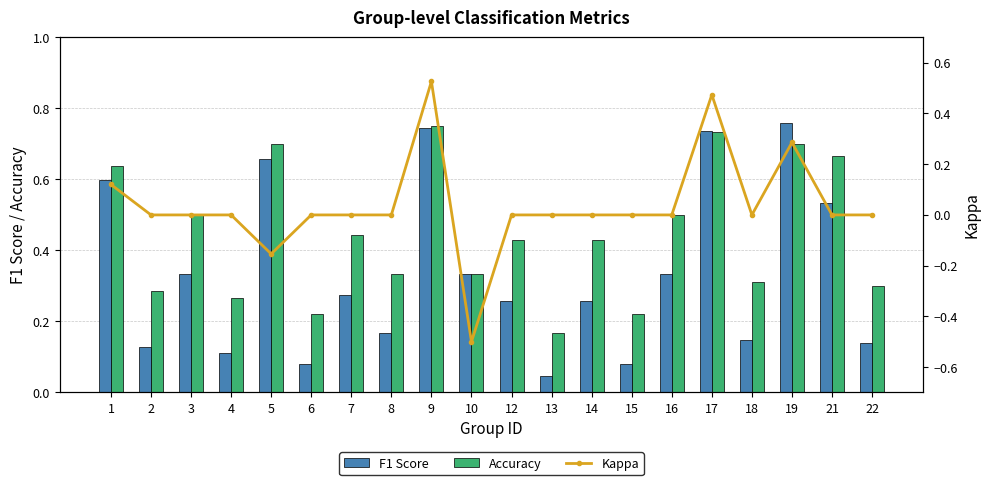

Reading left to right, what are all the values shown in this chart?

F1 Score: 1=0.6	2=0.1	3=0.3	4=0.1	5=0.7	6=0.1	7=0.3	8=0.2	9=0.7	10=0.3	12=0.3	13=0.0	14=0.3	15=0.1	16=0.3	17=0.7	18=0.1	19=0.8	21=0.5	22=0.1
Accuracy: 1=0.6	2=0.3	3=0.5	4=0.3	5=0.7	6=0.2	7=0.4	8=0.3	9=0.8	10=0.3	12=0.4	13=0.2	14=0.4	15=0.2	16=0.5	17=0.7	18=0.3	19=0.7	21=0.7	22=0.3
Kappa: 1=0.1	2=0.0	3=0.0	4=0.0	5=-0.2	6=0.0	7=0.0	8=0.0	9=0.5	10=-0.5	12=0.0	13=0.0	14=0.0	15=0.0	16=0.0	17=0.5	18=0.0	19=0.3	21=0.0	22=0.0